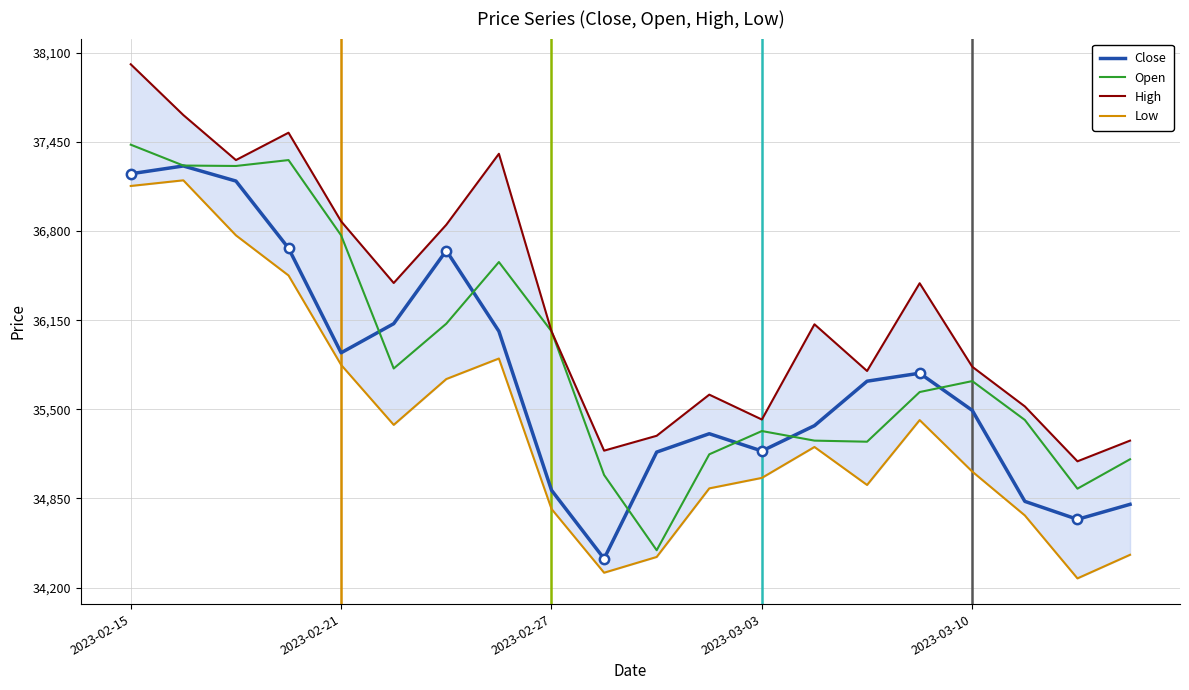

At how many categories does at least one series exceed 35313?

16